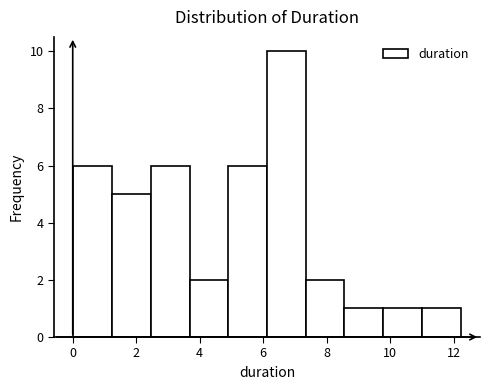

Reading left to right, list every bar in this chart as the range it spans on the x-axis followed by its height. Neither the bar edges nor the heights are printed on the chart, so give them approximately, as read against the axes.

0.0 to 1.2: 6
1.2 to 2.4: 5
2.4 to 3.6: 6
3.6 to 4.8: 2
4.8 to 6.2: 6
6.2 to 7.4: 10
7.4 to 8.6: 2
8.6 to 9.8: 1
9.8 to 11.0: 1
11.0 to 12.2: 1